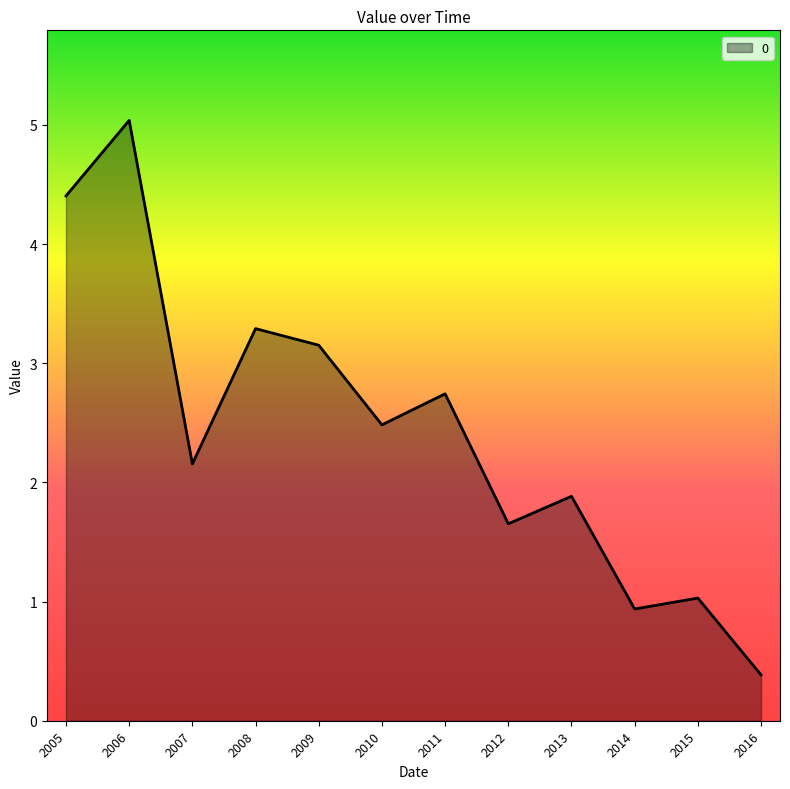

What is the greatest value displayed?

5.0